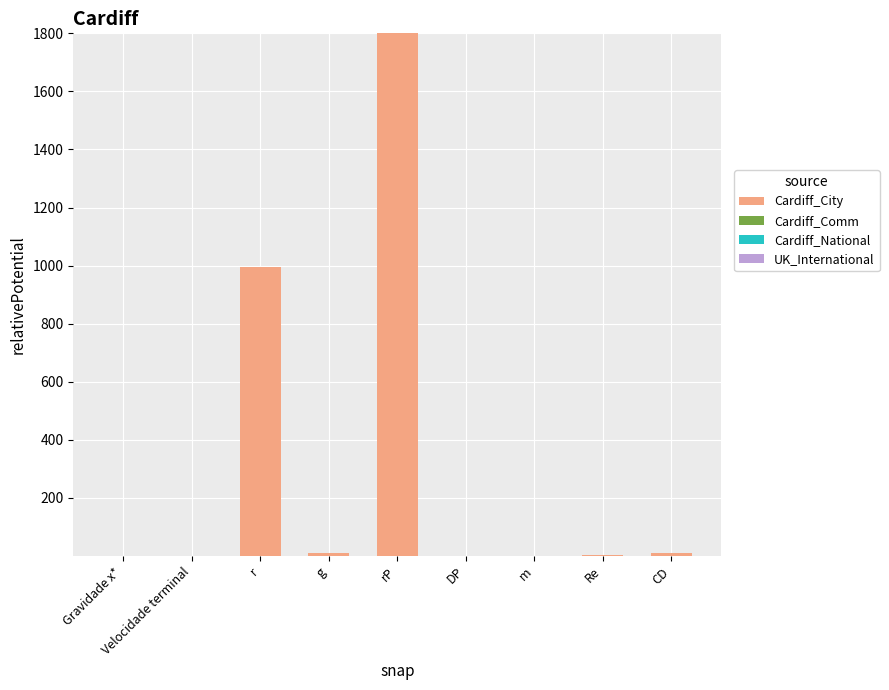

Which category has the highest value across all series?

rP